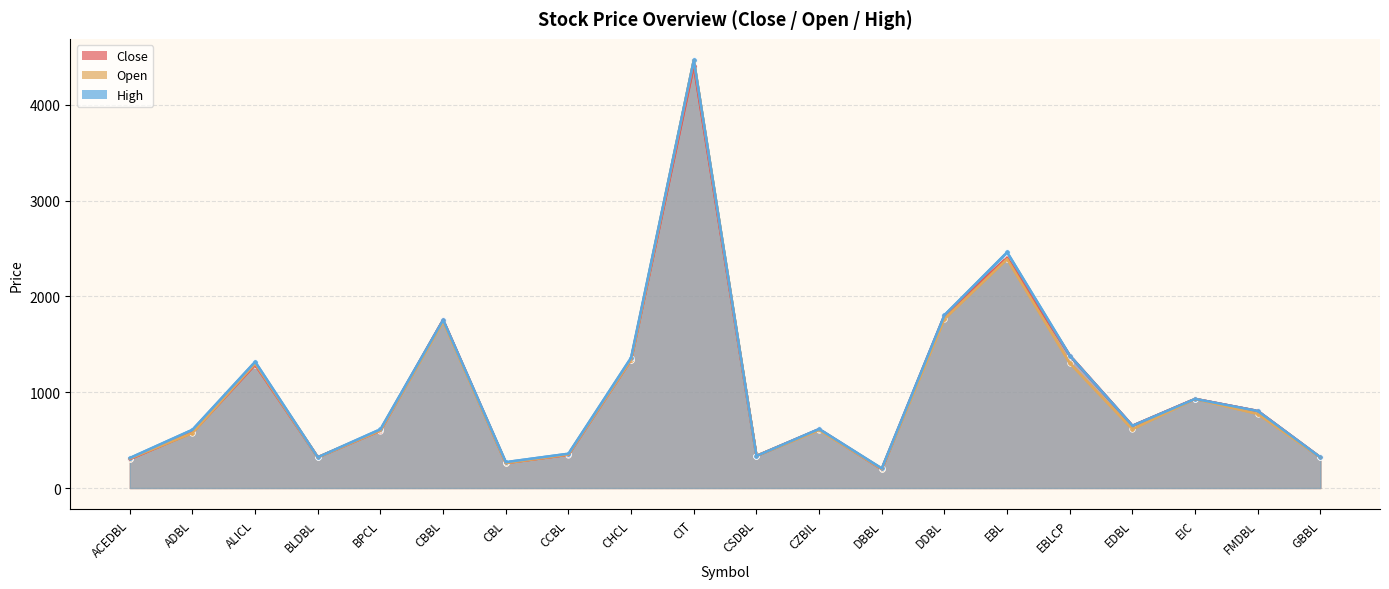

What is the label of the 10th point from the right?

CSDBL